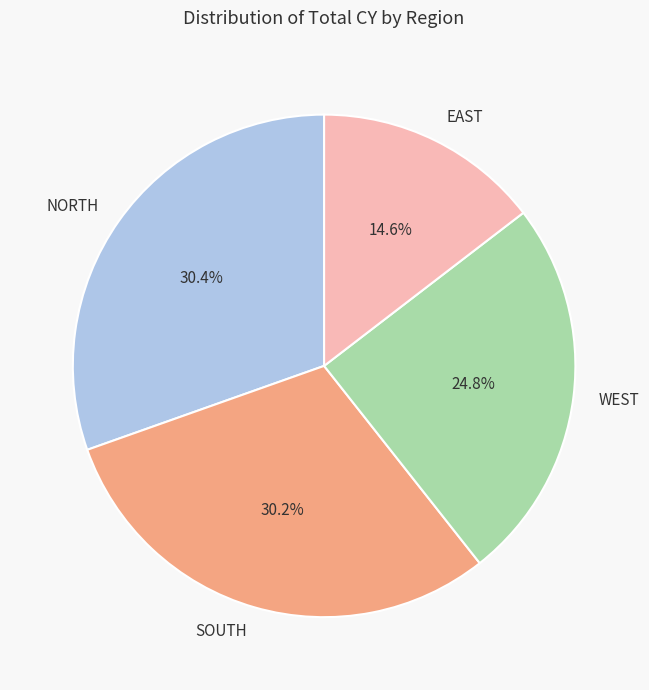

What is the ratio of the value at EAST to the value at NORTH?

0.5